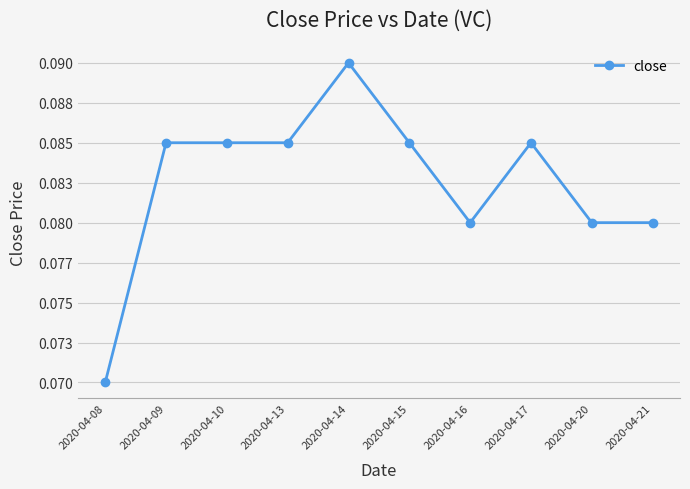

The chart shows a value of 0.1 at 2020-04-10. True or false?

False